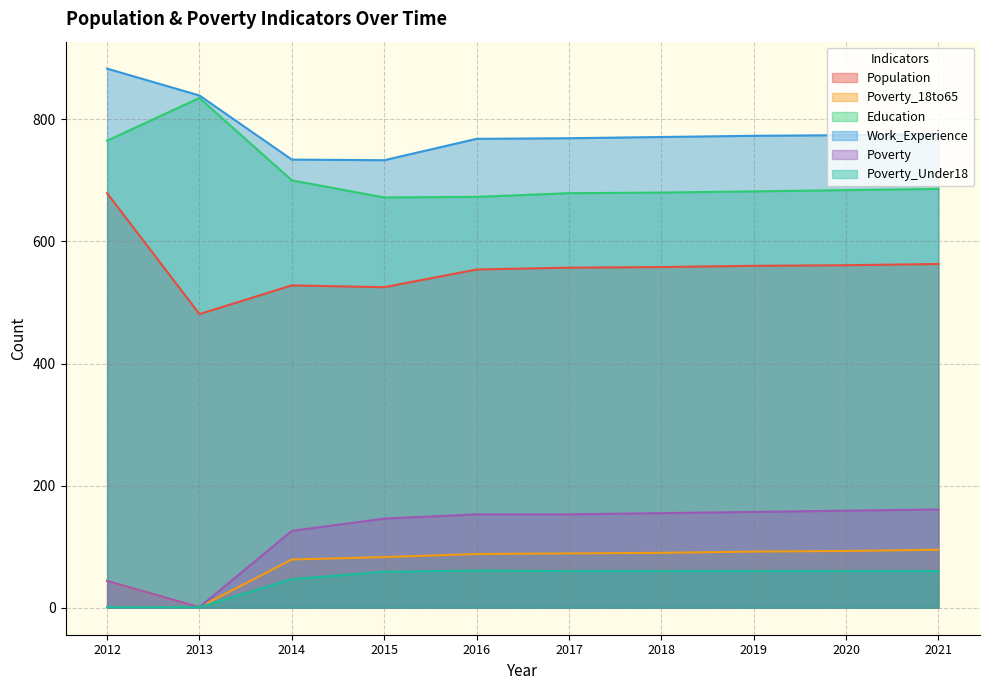

What is the average value of the Education series?

706